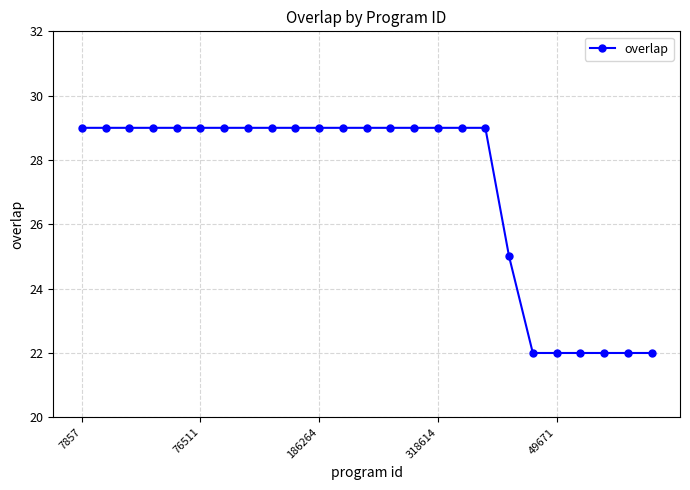

What is the greatest value displayed?

29